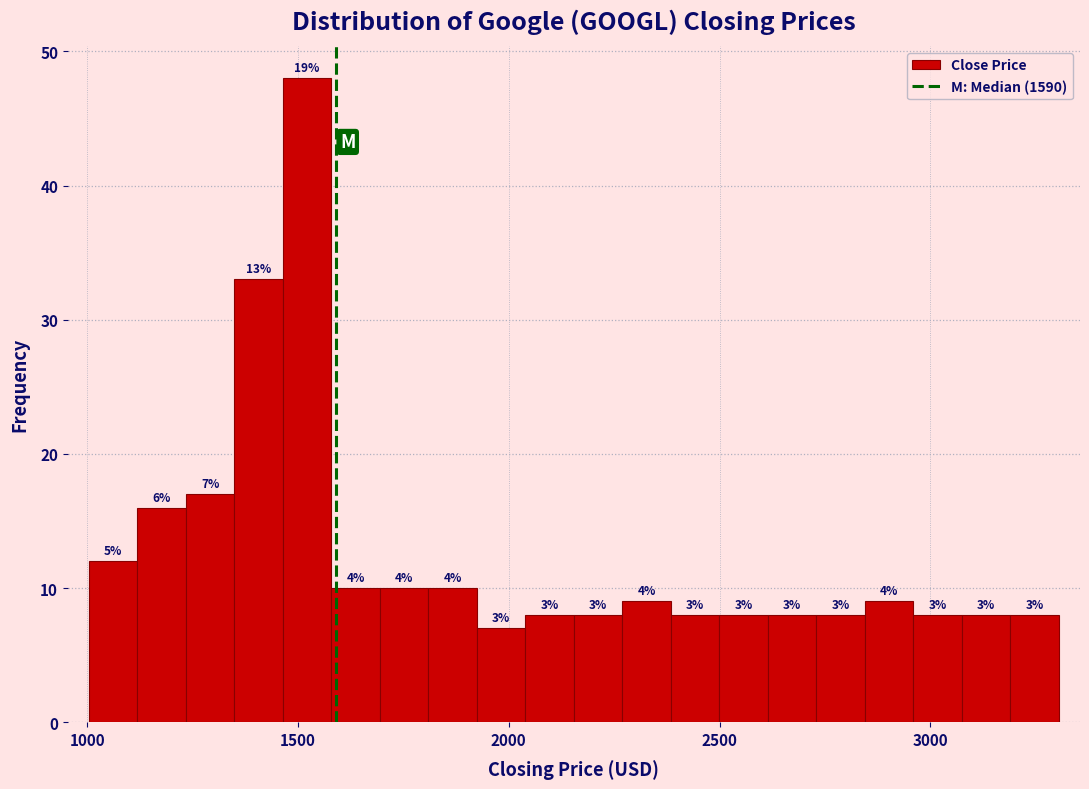

Read against the x-axis, roughly where is the centre of the tallest bar?

1500